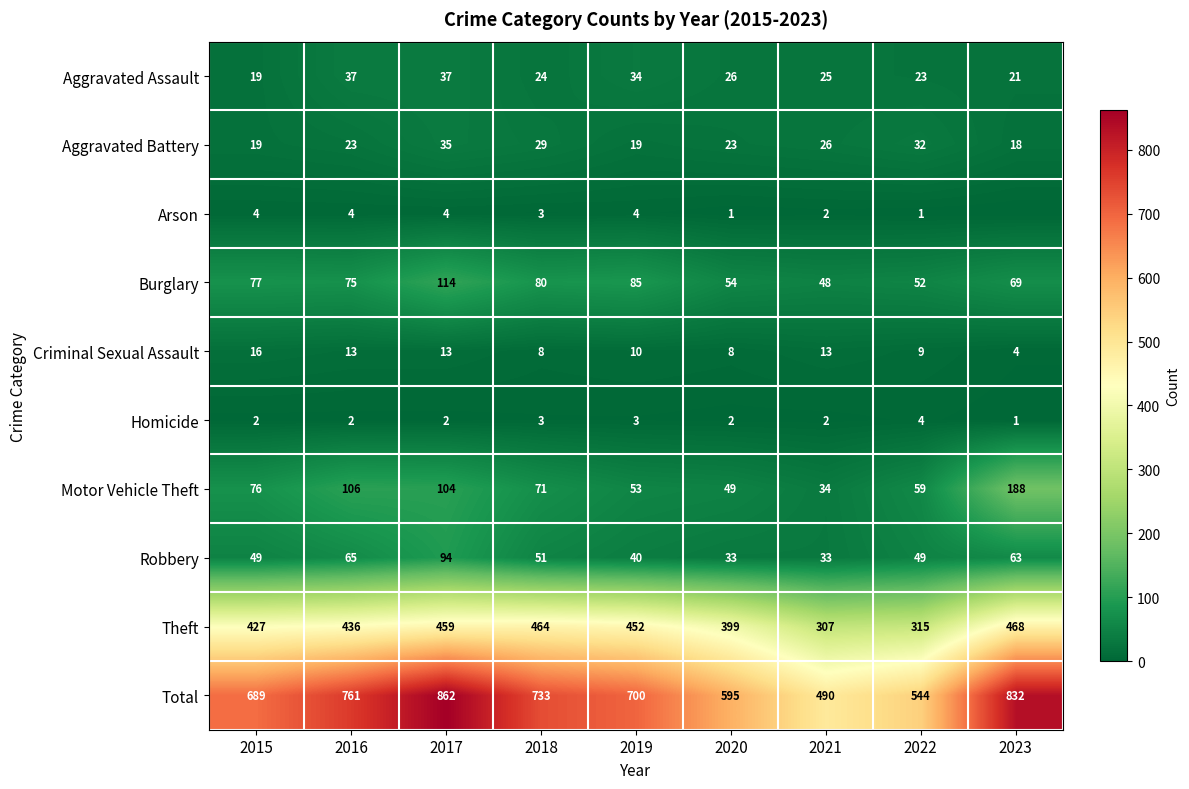

At which category does the chart reach its minimum across all series?

2023